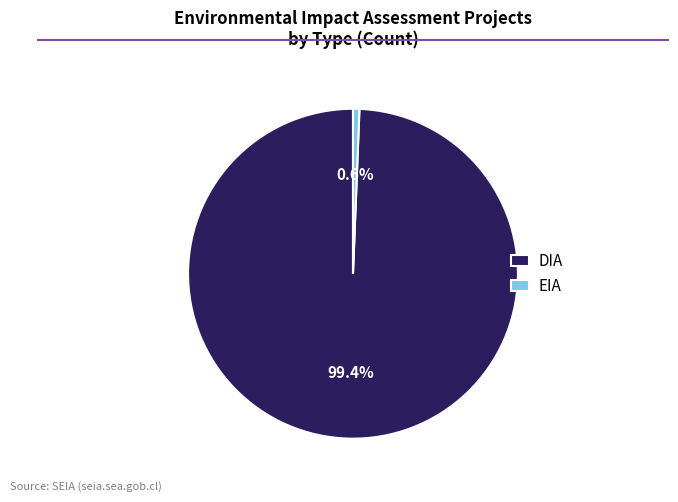

Count the number of slices in the pie.

2